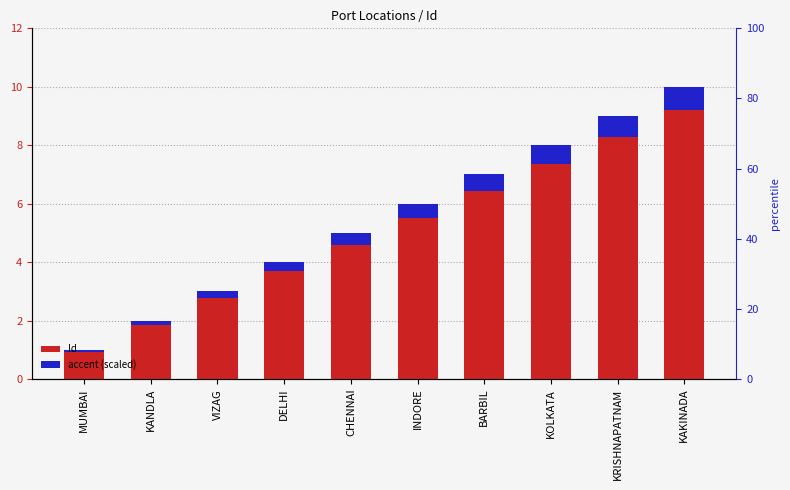

Between VIZAG and KANDLA, which is larger?

VIZAG